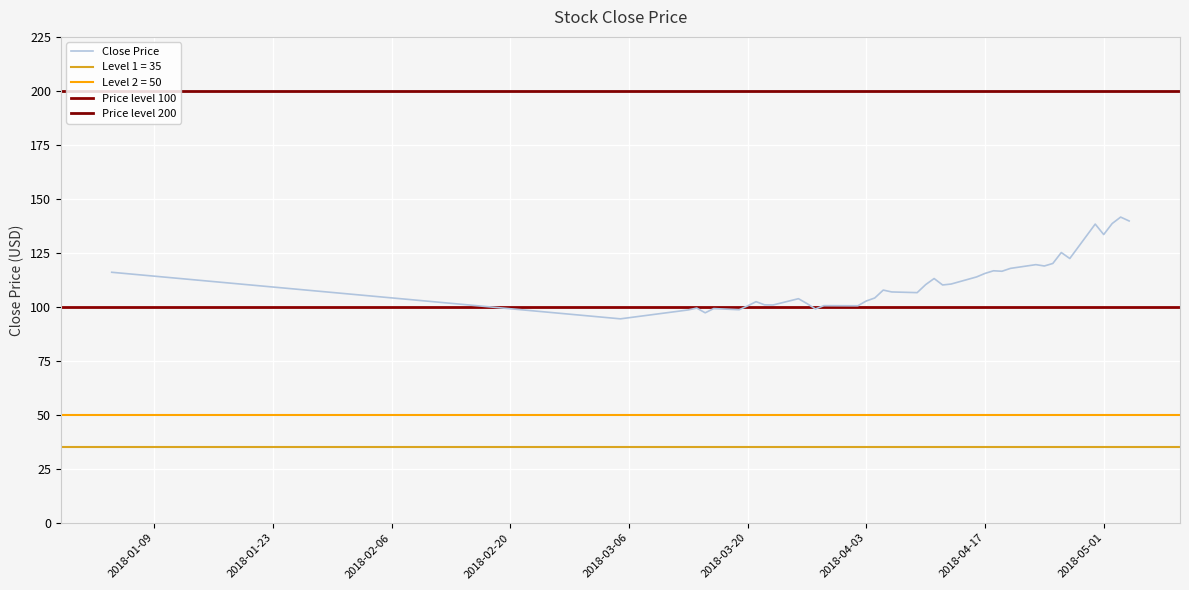

True or false: the data shows 54.7 at 2018-03-05.

False